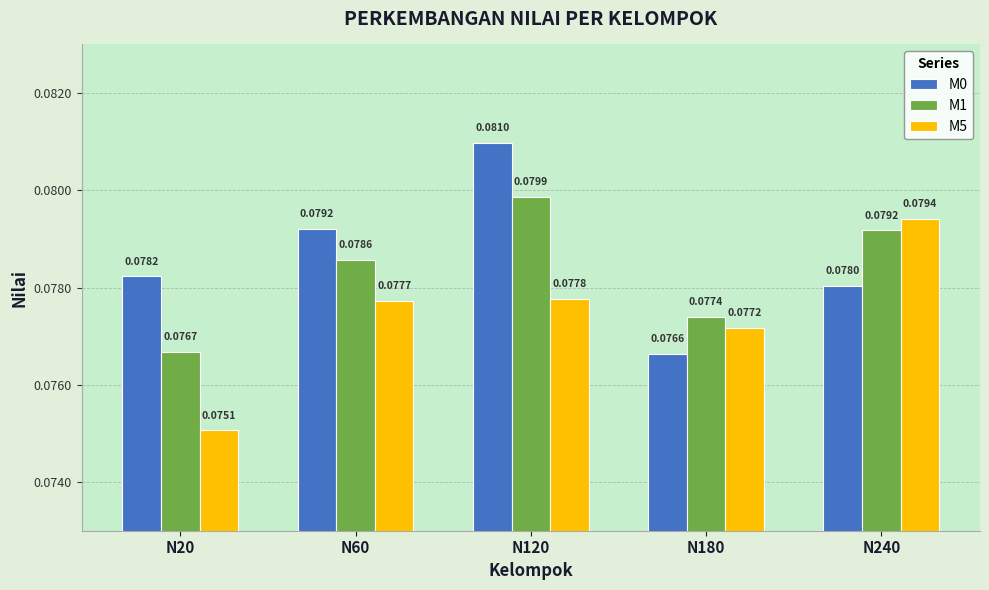

Rank the series by their average value, from highest to lowest.

M0, M1, M5